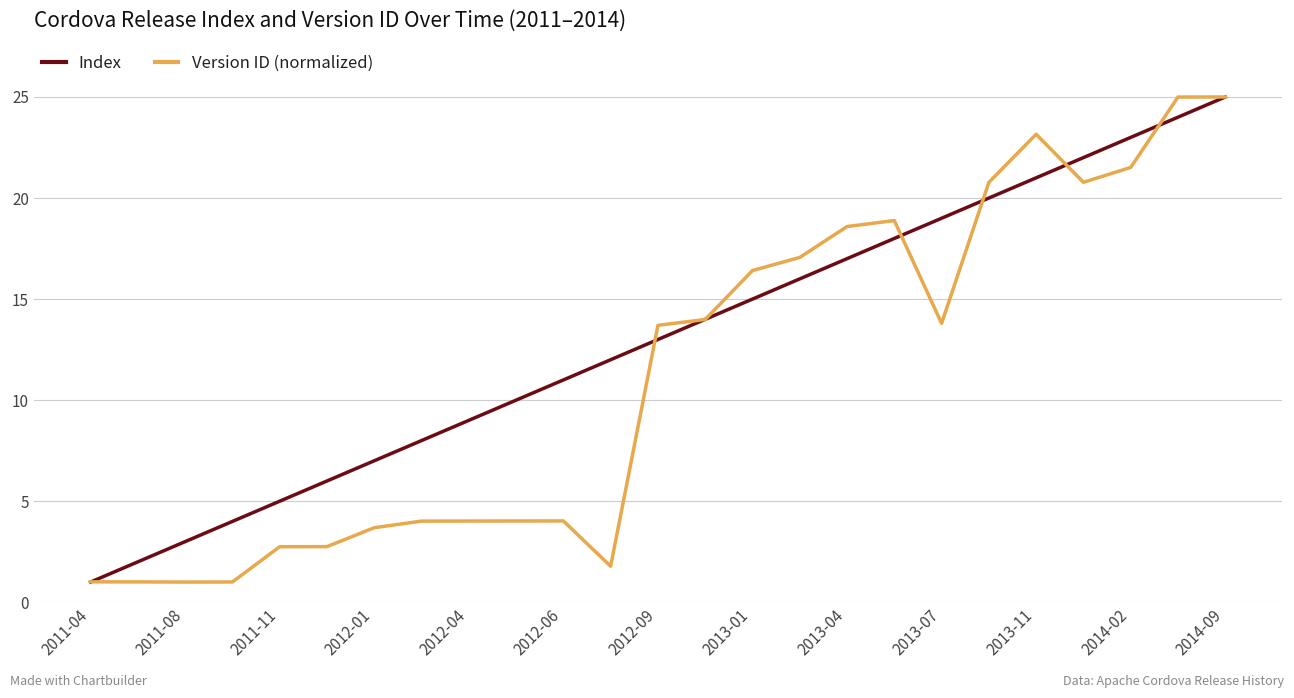

What is the minimum value shown in the chart?

1.0